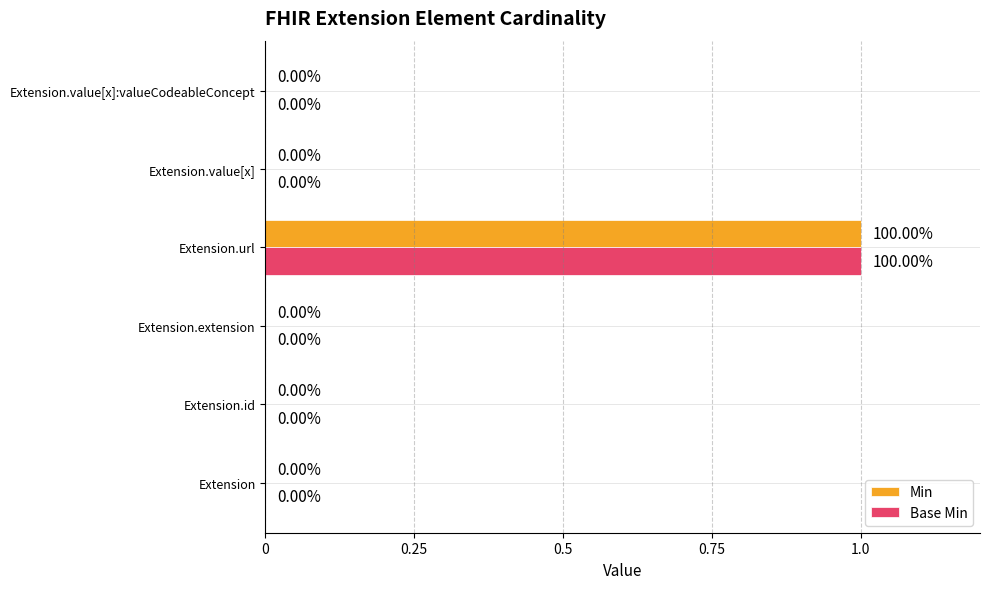

At which category is the sum across all series the highest?

Extension.url